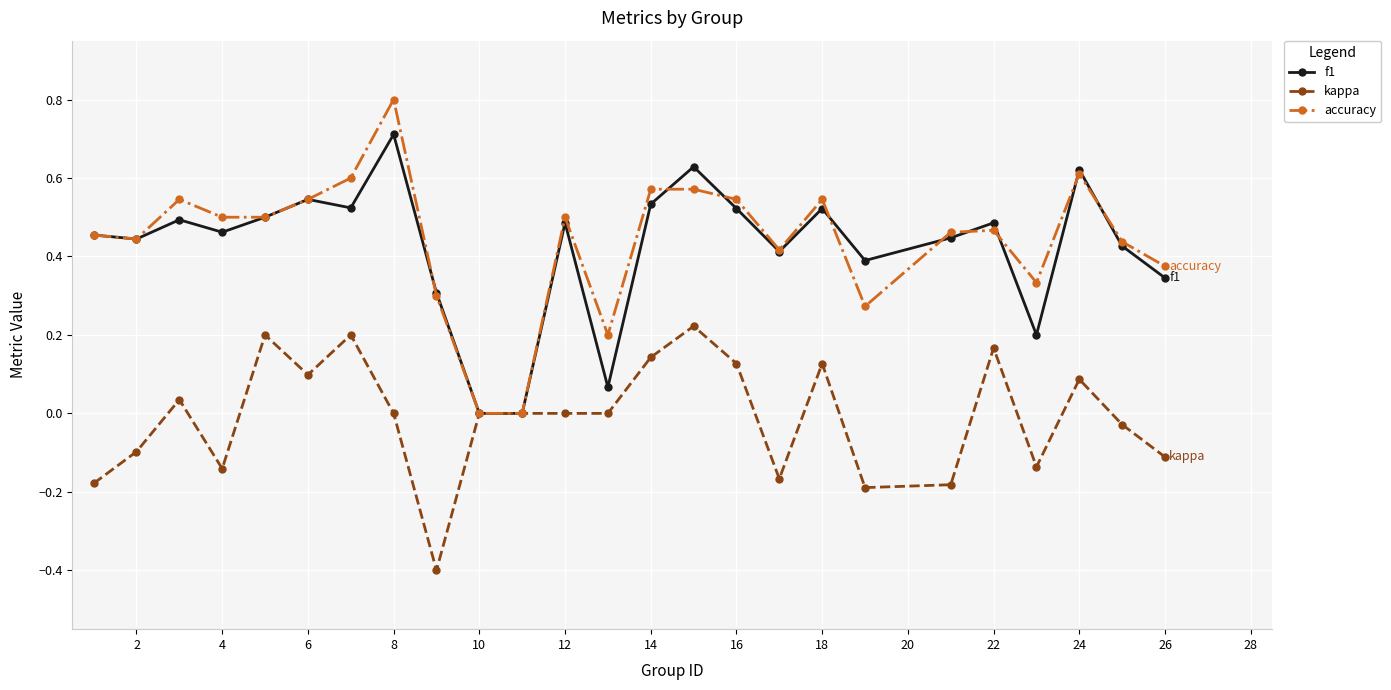

List the series in order of their peak value, lowest first.

kappa, f1, accuracy